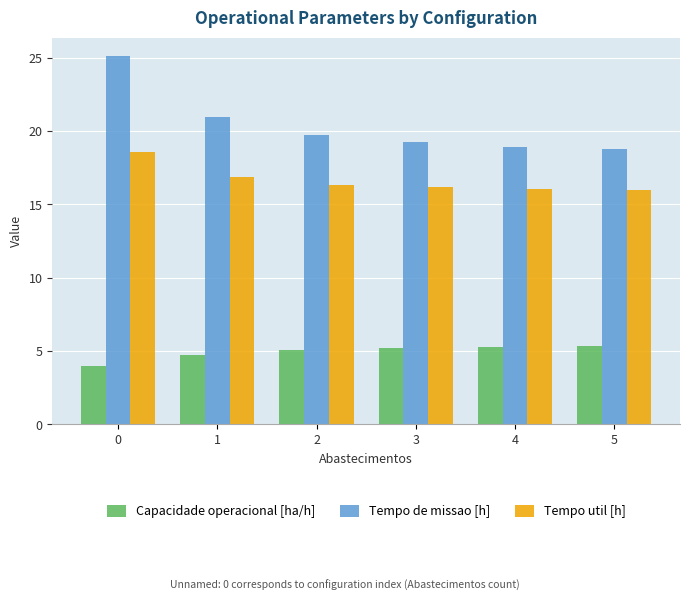

What is the sum of the Tempo de missao [h] values at 1 and 0?

46.1